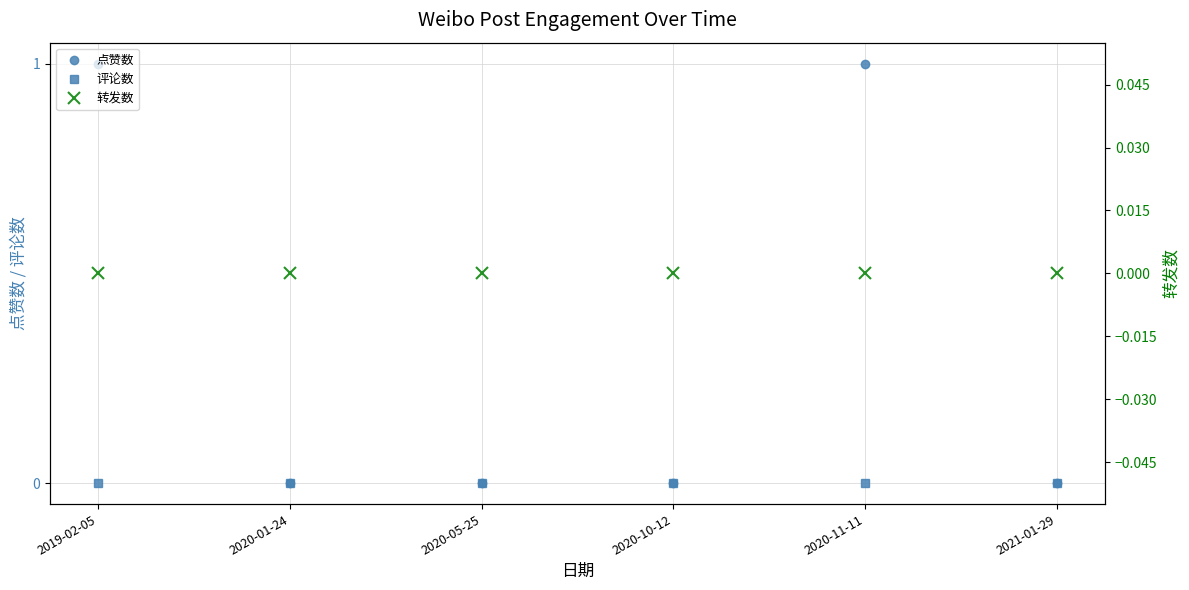

What is the total value across all series at 2019-02-05?

1